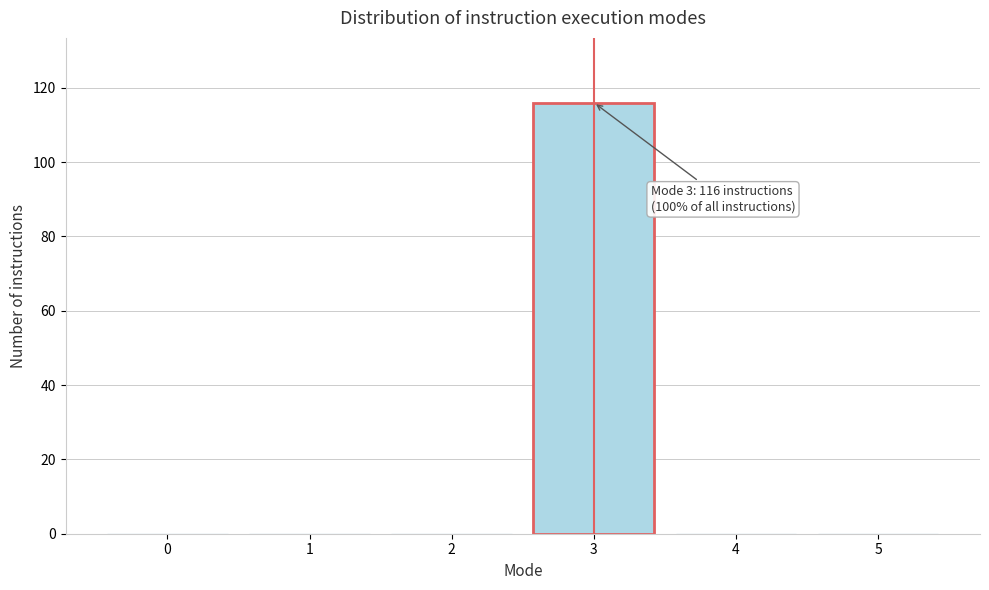

Reading right to left, transcribe all the data shown in this chart.

5=0	4=0	3=116	2=0	1=0	0=0